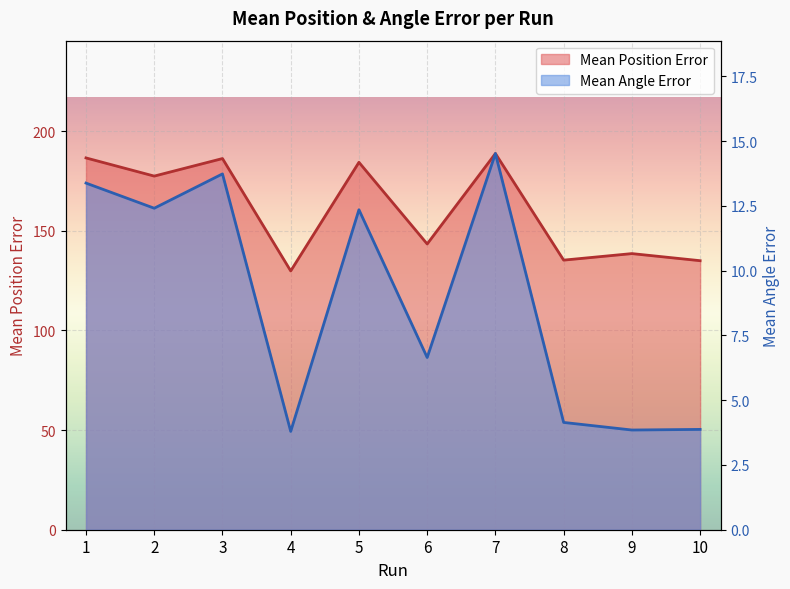

What value does the Mean Position Error series have at 5?

184.4